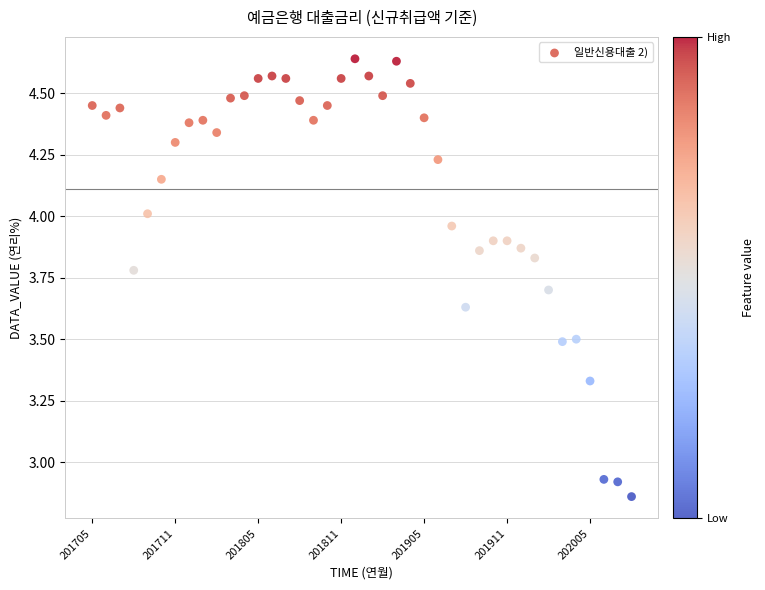

What is the range of Y values (max minus min)?

1.8